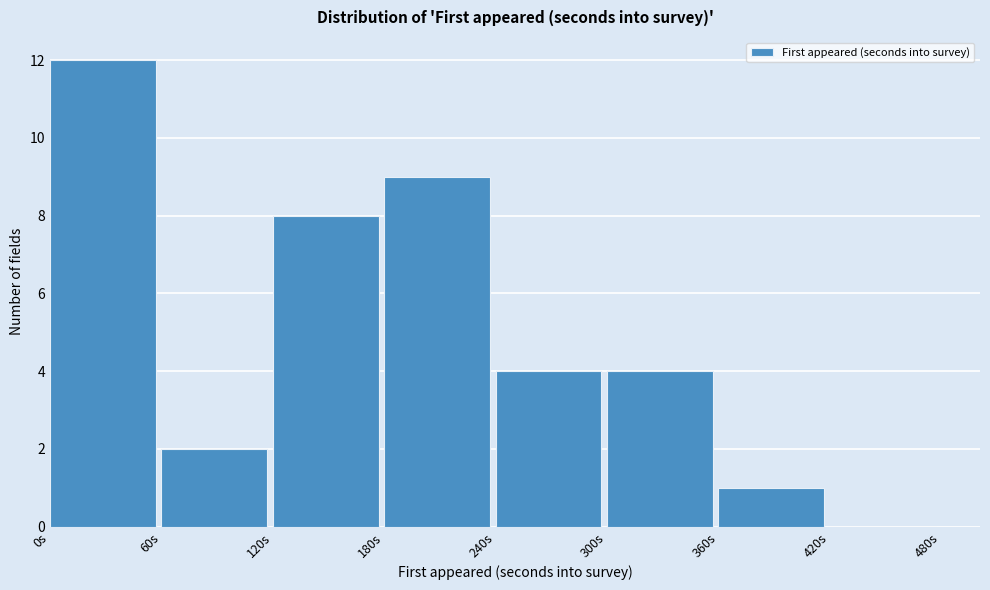

Reading left to right, list every bar in this chart as the range it spans on the x-axis followed by its height. The values are not printed on the chart, so give them approximately, as read against the axis.

0 to 60: 12
60 to 120: 2
120 to 180: 8
180 to 240: 9
240 to 300: 4
300 to 360: 4
360 to 420: 1
420 to 480: 0